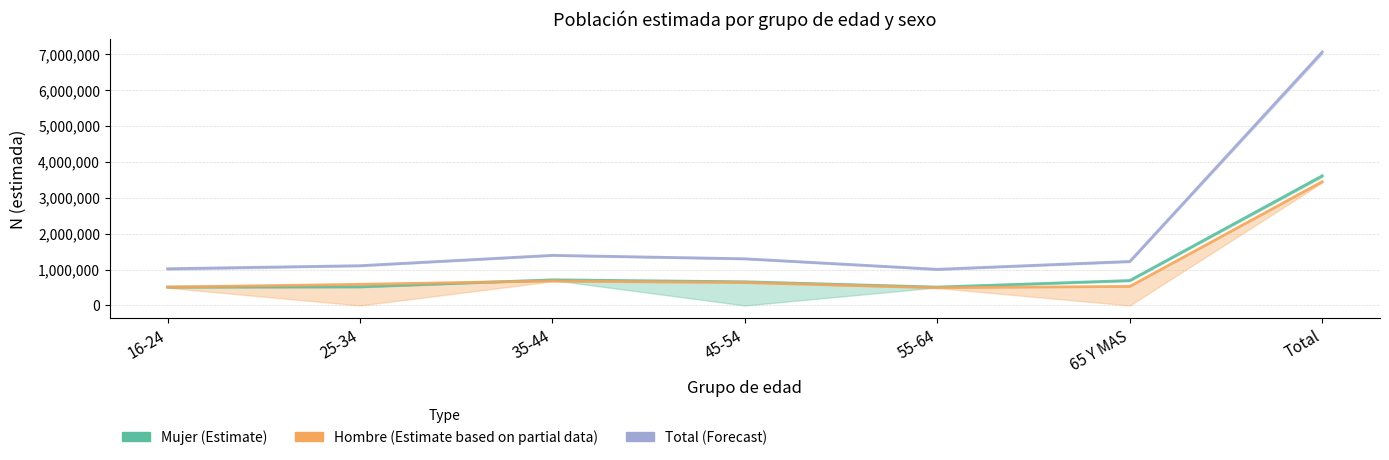

How many values in the Mujer series are below 659809?

3